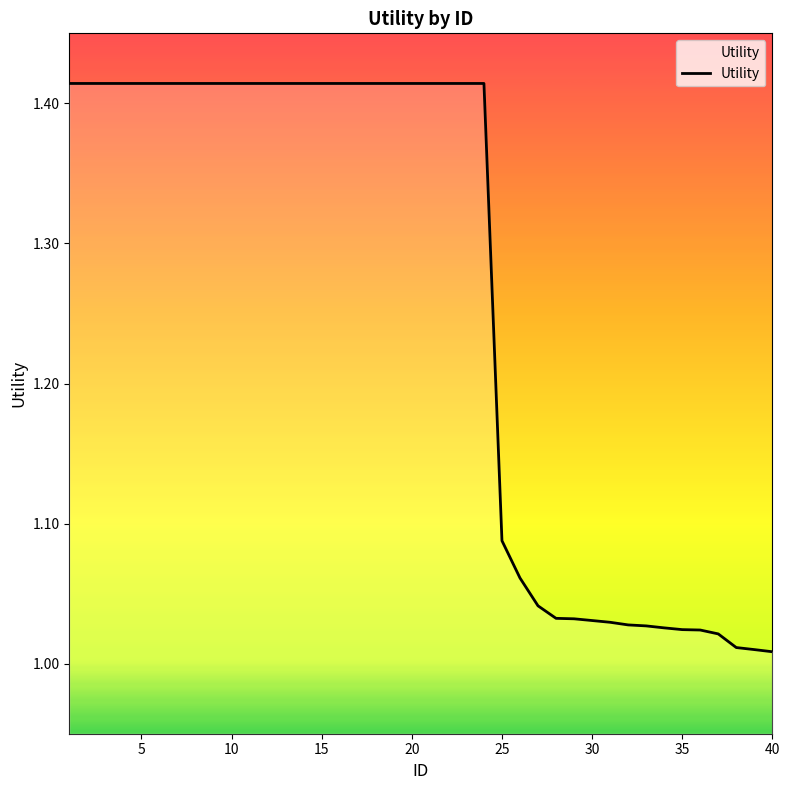

What is the difference between the maximum and minimum values?

0.4